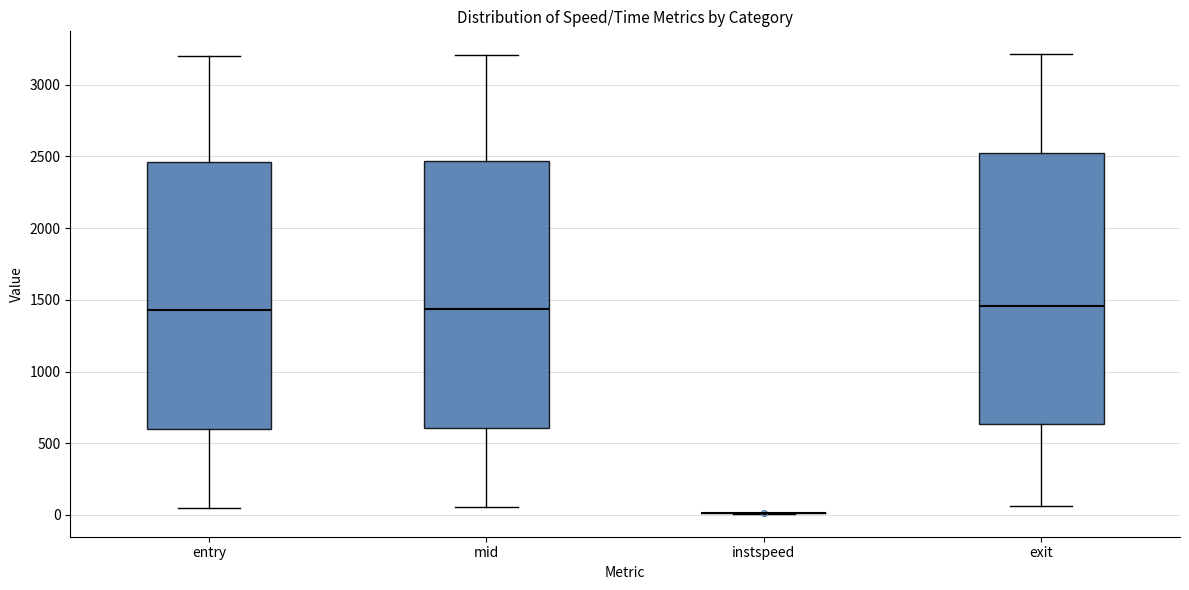

Where is the lower edge of the box for exit on the y-axis? The values are not printed on the chart, so give them approximately, as read against the axis.

650